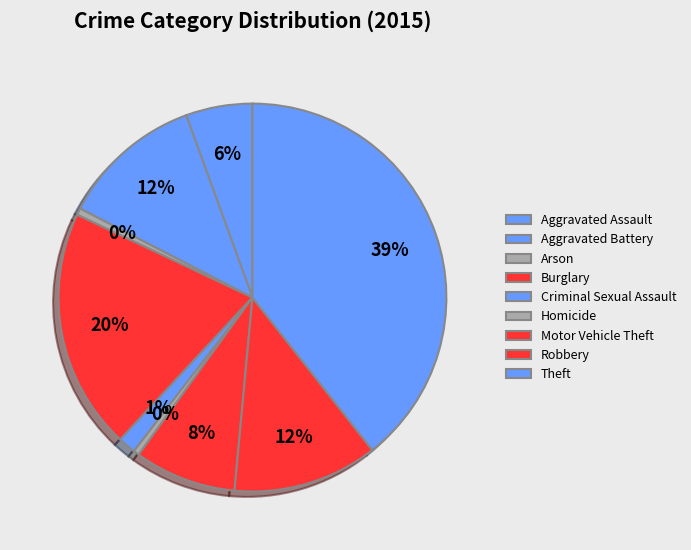

Does any single category account for the majority?

No